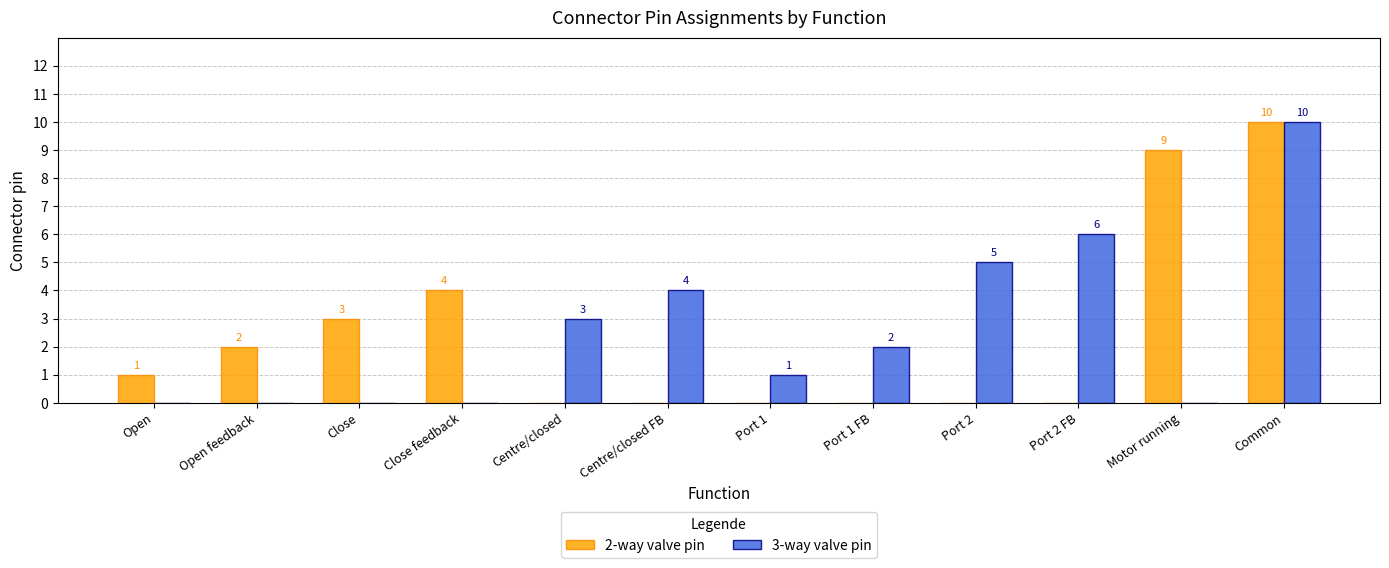

How many categories are shown in the chart?

12